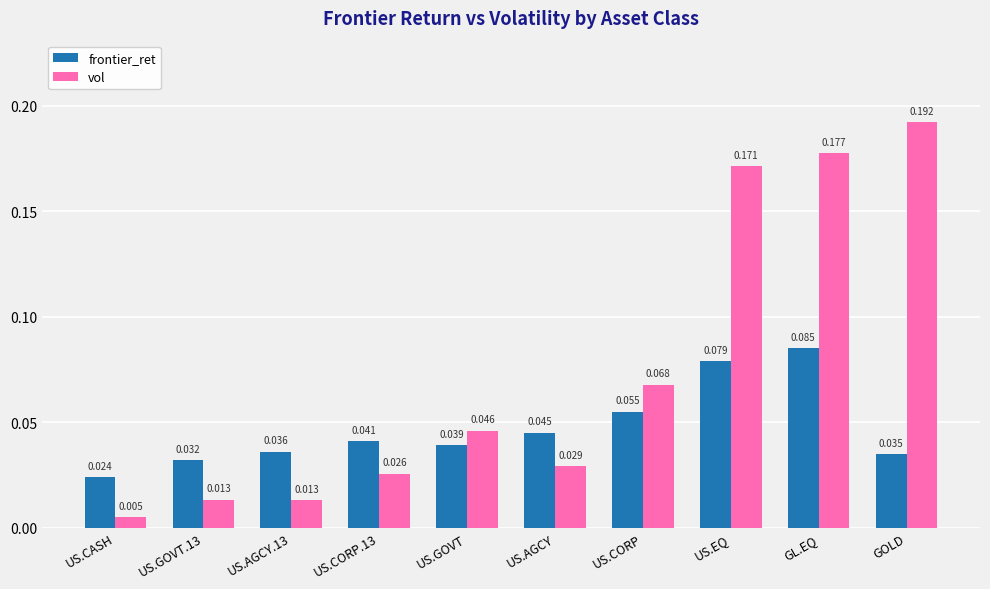

Between US.CORP.13 and US.CORP, which series saw the biggest shift?

vol